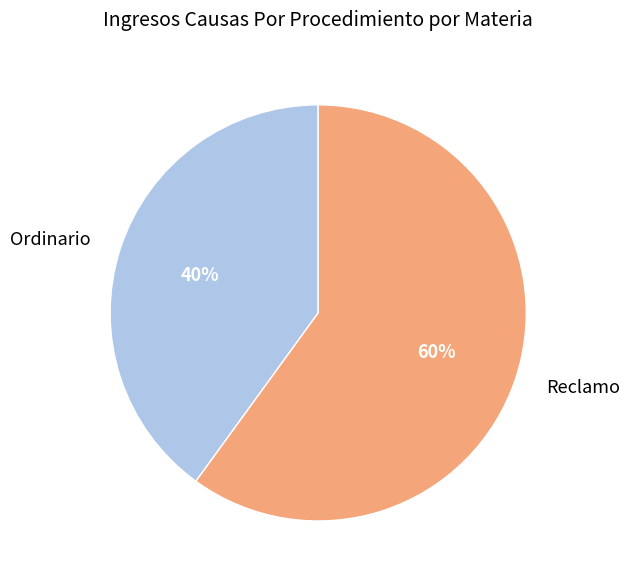

Is it true that Ordinario is 54% of the pie?

False